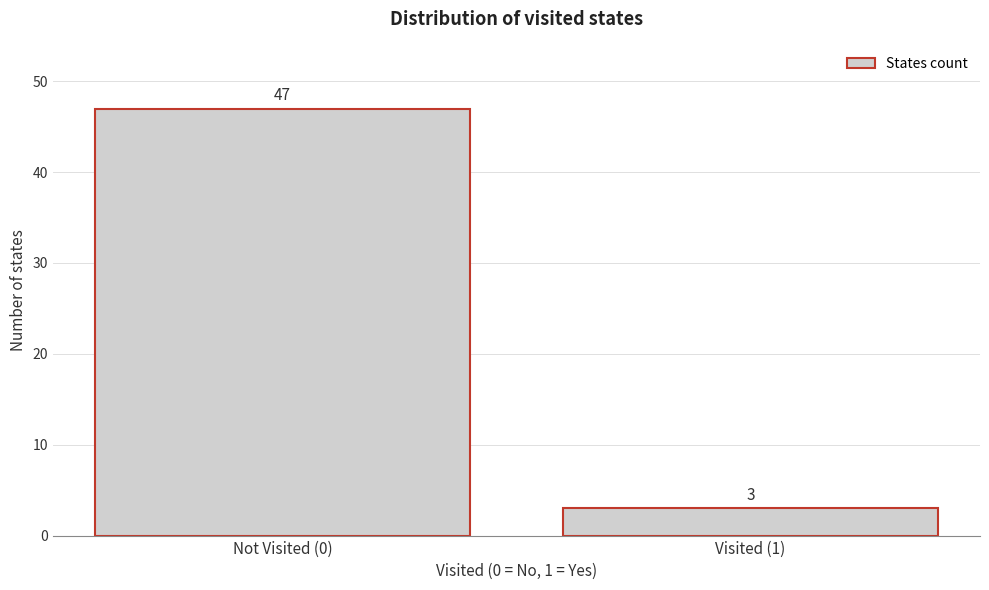

Reading left to right, what are all the values shown in this chart?

Not Visited (0)=47	Visited (1)=3